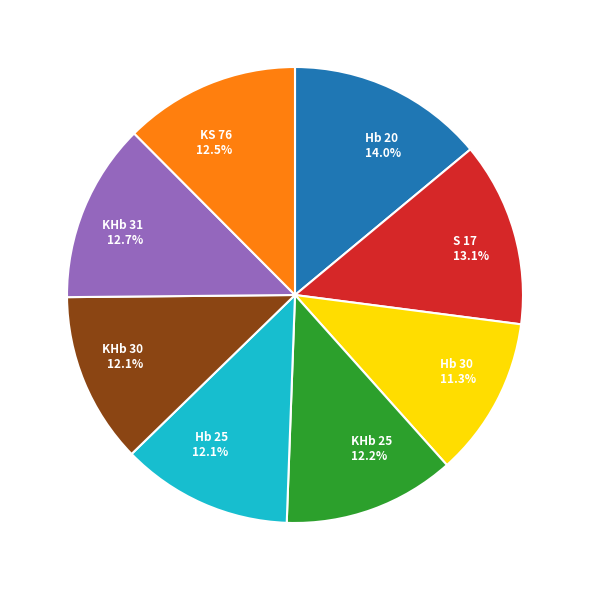

To the nearest percent, what is the average slice percentage?

12%